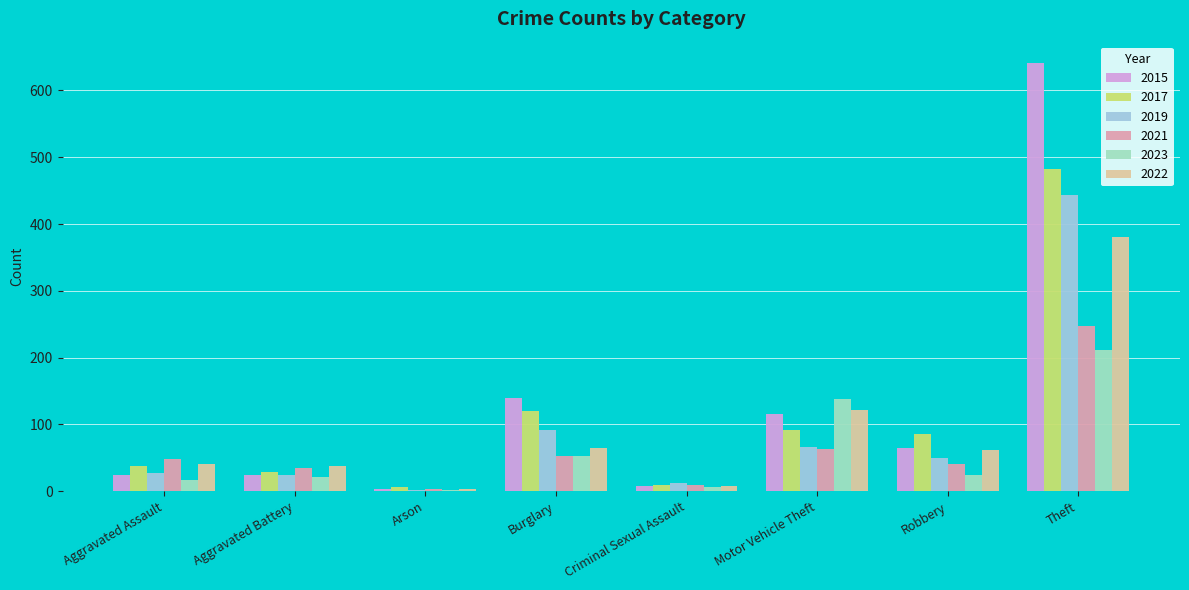

Where is 2022 nearest to the value 192?

Motor Vehicle Theft